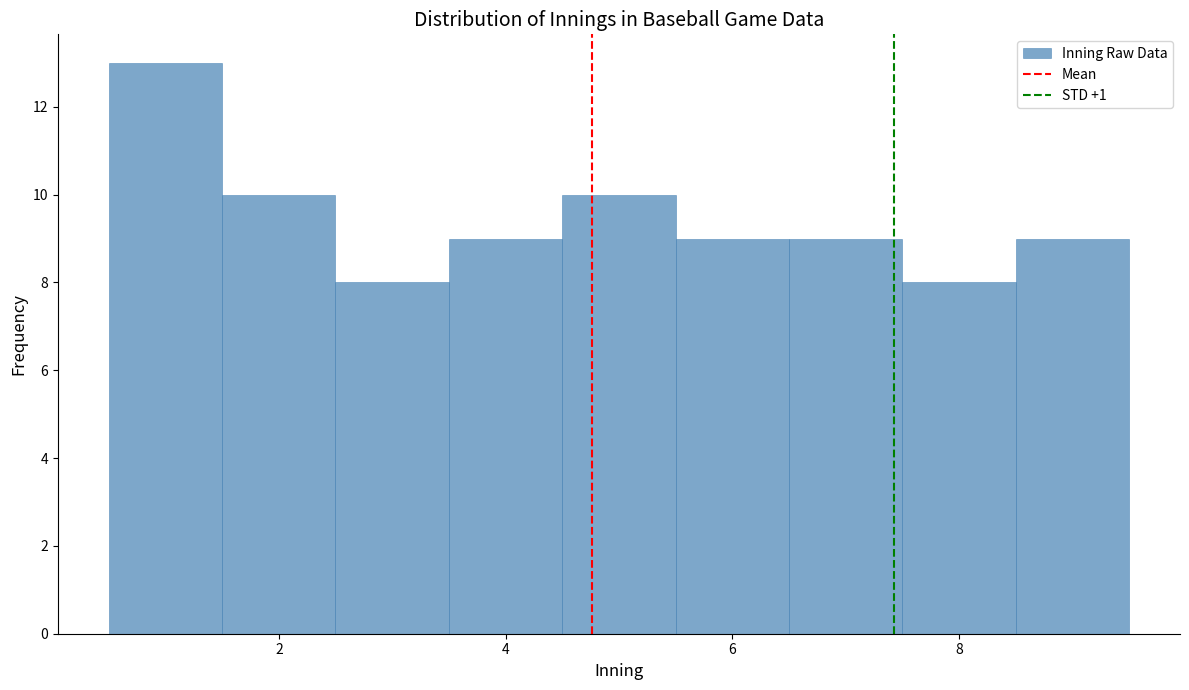

Reading left to right, list every bar in this chart as the range it spans on the x-axis followed by its height. Neither the bar edges nor the heights are printed on the chart, so give them approximately, as read against the axes.

0.5 to 1.5: 13
1.5 to 2.5: 10
2.5 to 3.5: 8
3.5 to 4.5: 9
4.5 to 5.5: 10
5.5 to 6.5: 9
6.5 to 7.5: 9
7.5 to 8.5: 8
8.5 to 9.5: 9